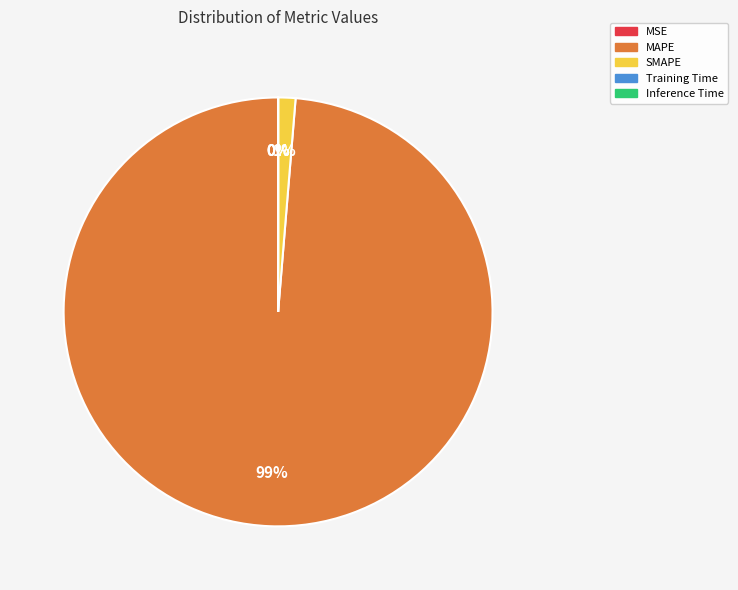

Which slice is the largest?

MAPE